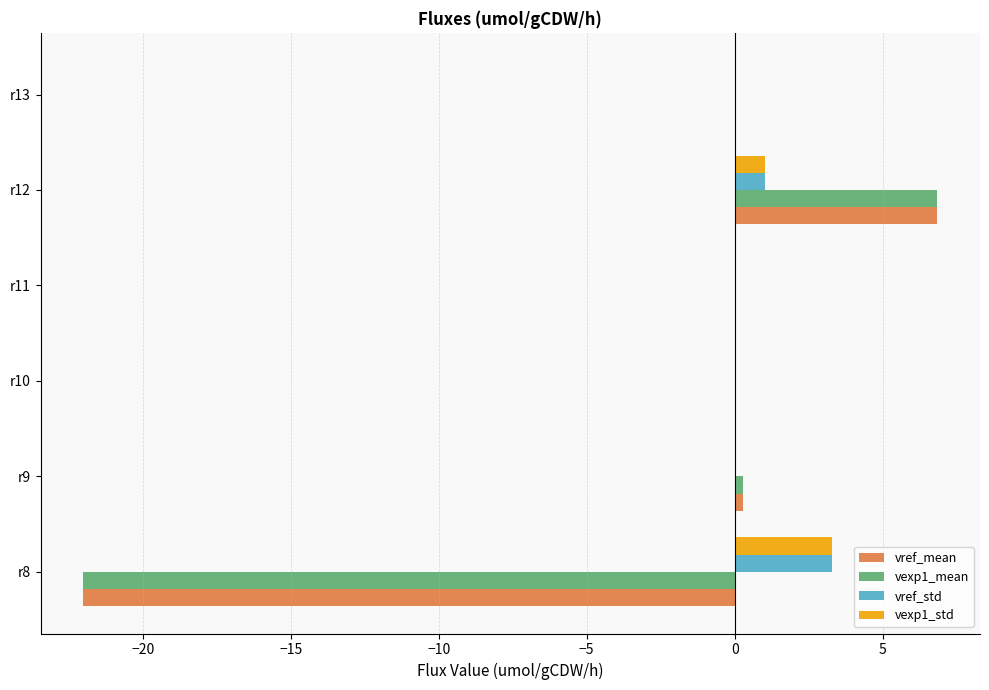

Which category has the highest value across all series?

r12